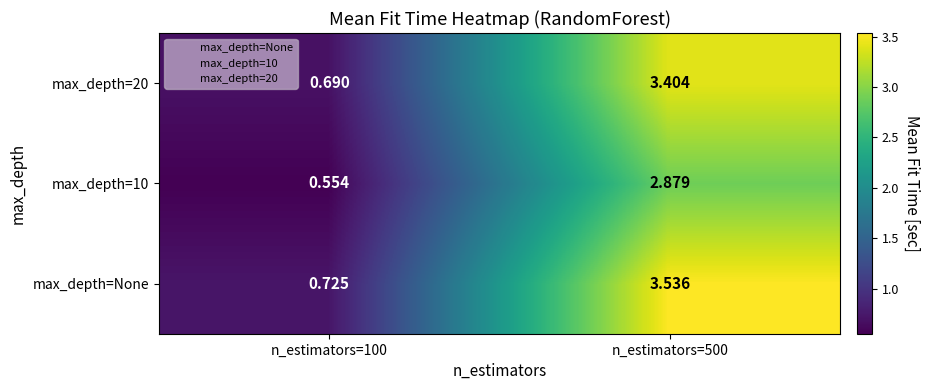

Which series has the widest spread of values?

max_depth=None